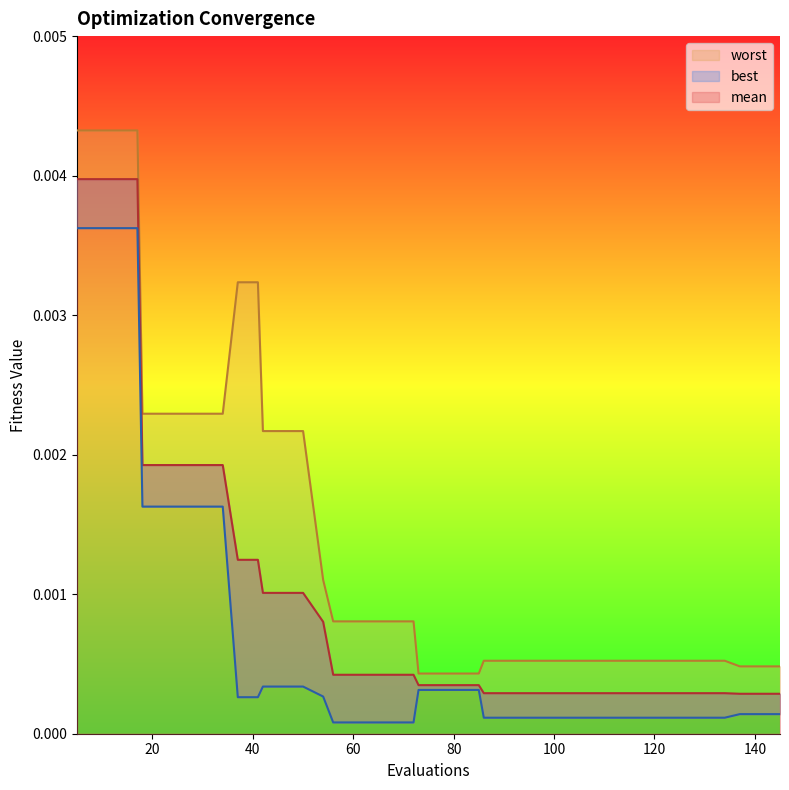

What are all the series names shown in the legend?

mean, best, worst